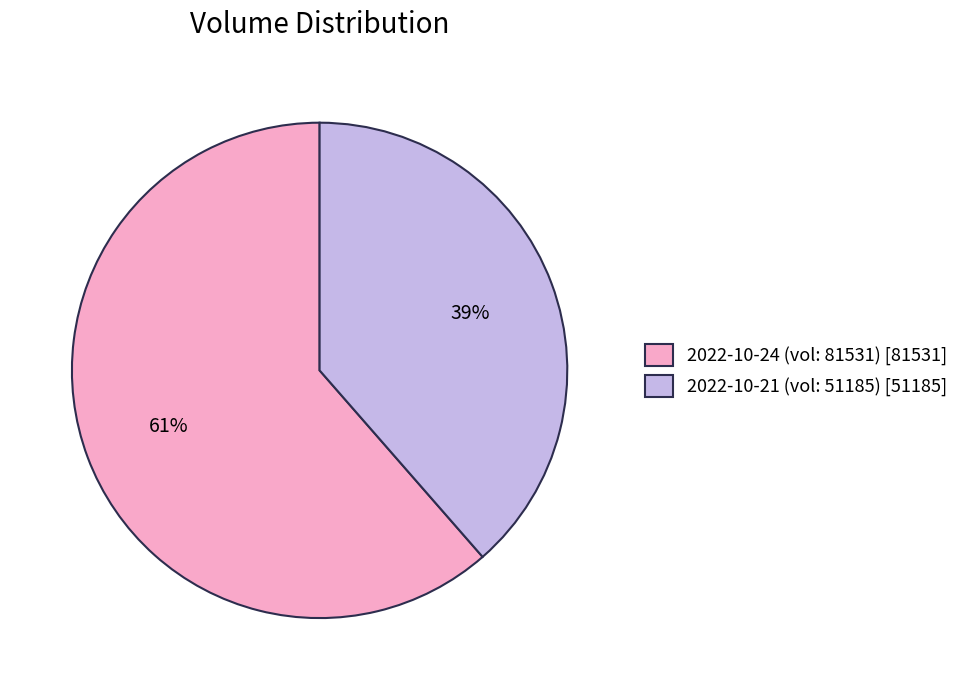

To the nearest percent, what is the combined percentage of 2022-10-24 (vol: 81531) [81531] and 2022-10-21 (vol: 51185) [51185]?

100%